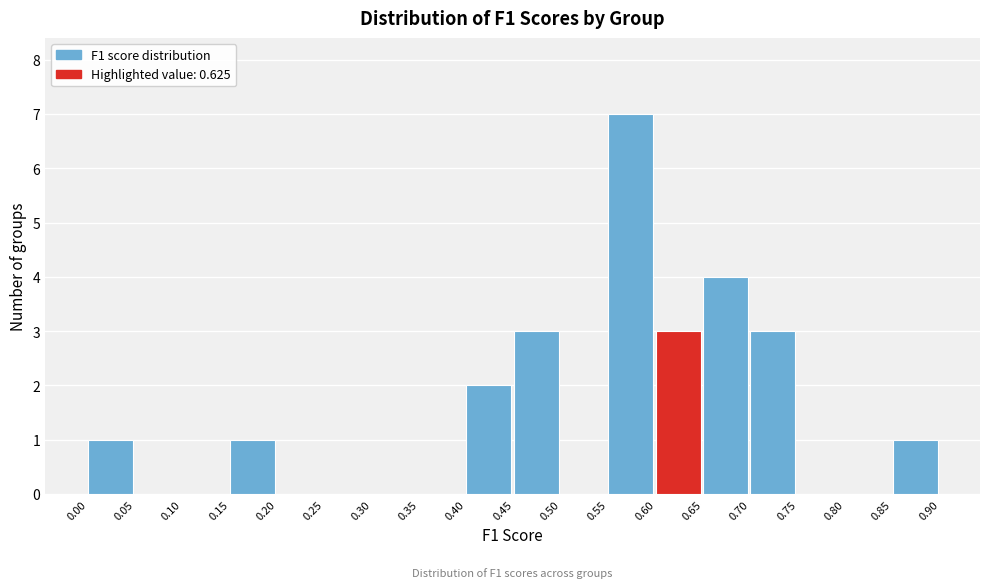

Which range on the x-axis has the tallest bar?

0.55 to 0.60